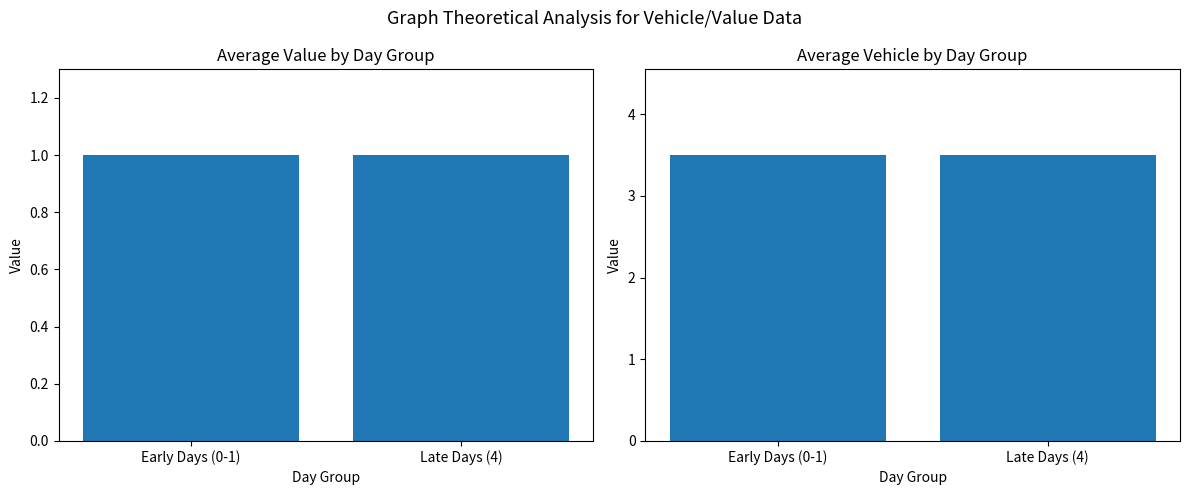

What is the sum of all Average Value values?

2.0